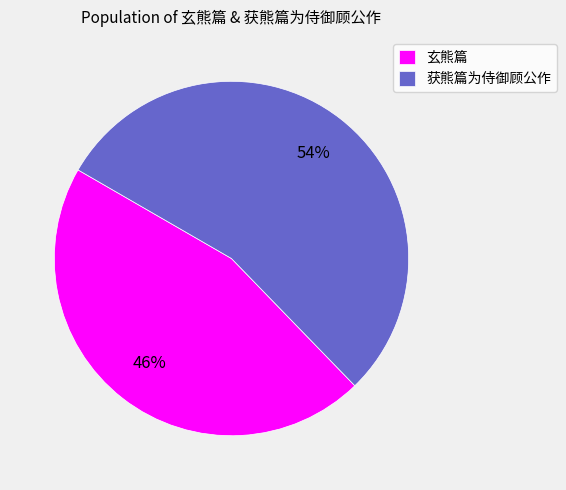

How many segments does this pie chart have?

2